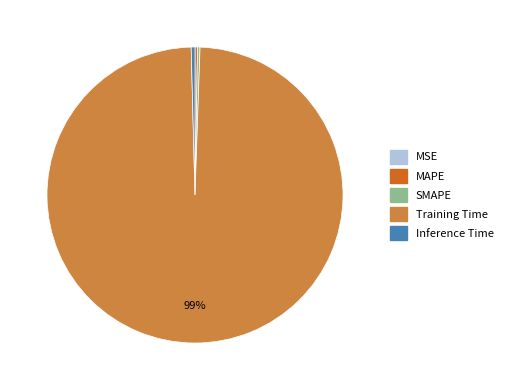

To the nearest percent, what is the average slice percentage?

20%